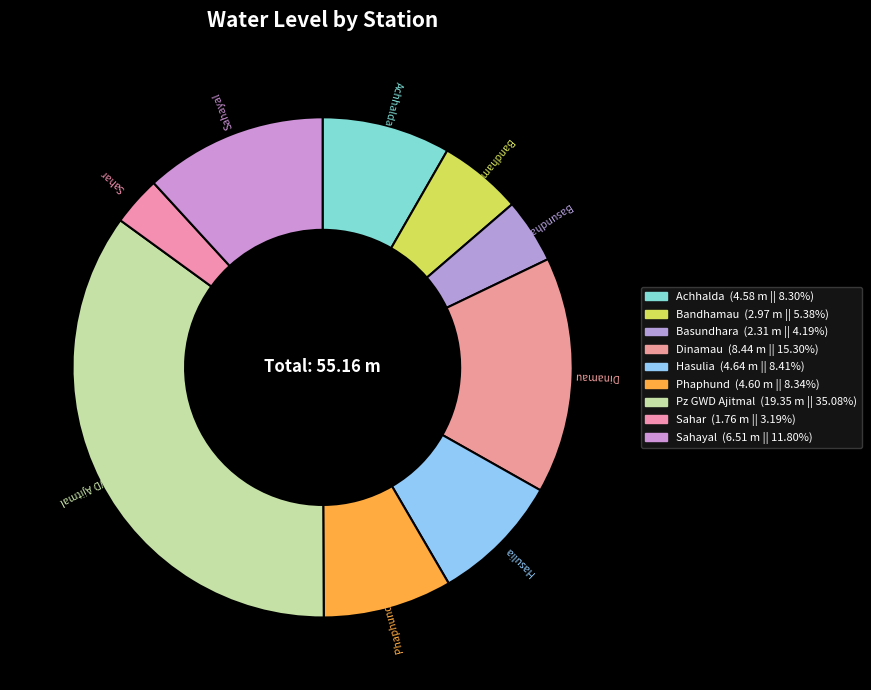

To the nearest percent, what is the combined percentage of Basundhara and Sahayal?

16%